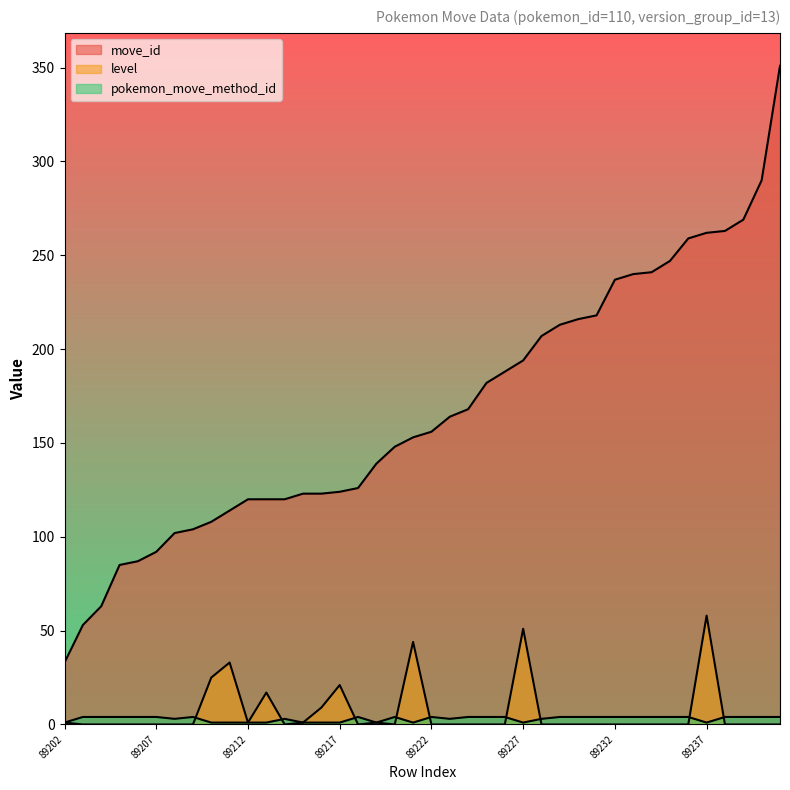

True or false: move_id has more than 2 points higher than both neighbors.

False